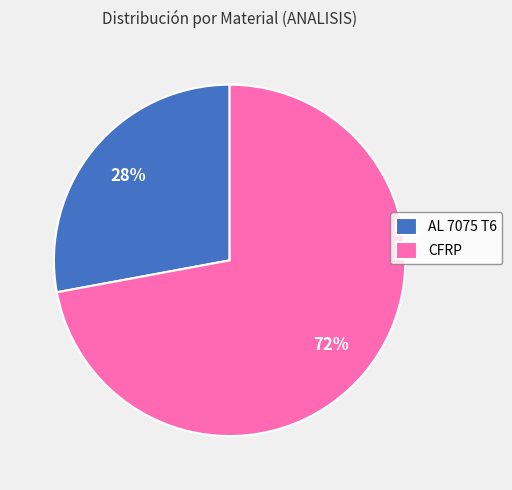

Is it true that AL 7075 T6 is 28% of the pie?

True